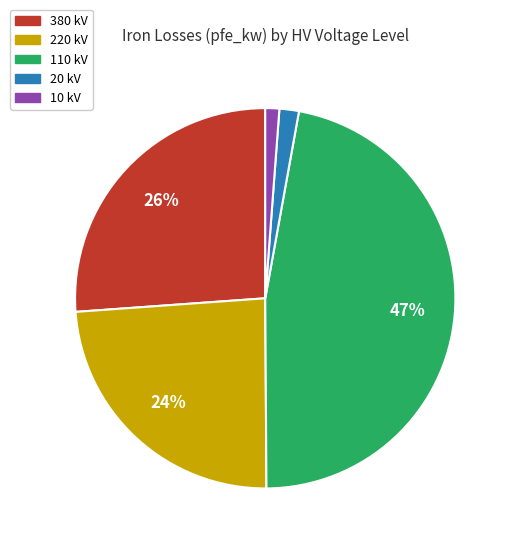

To the nearest percent, what is the difference between the largest and smallest slice percentages?

46%